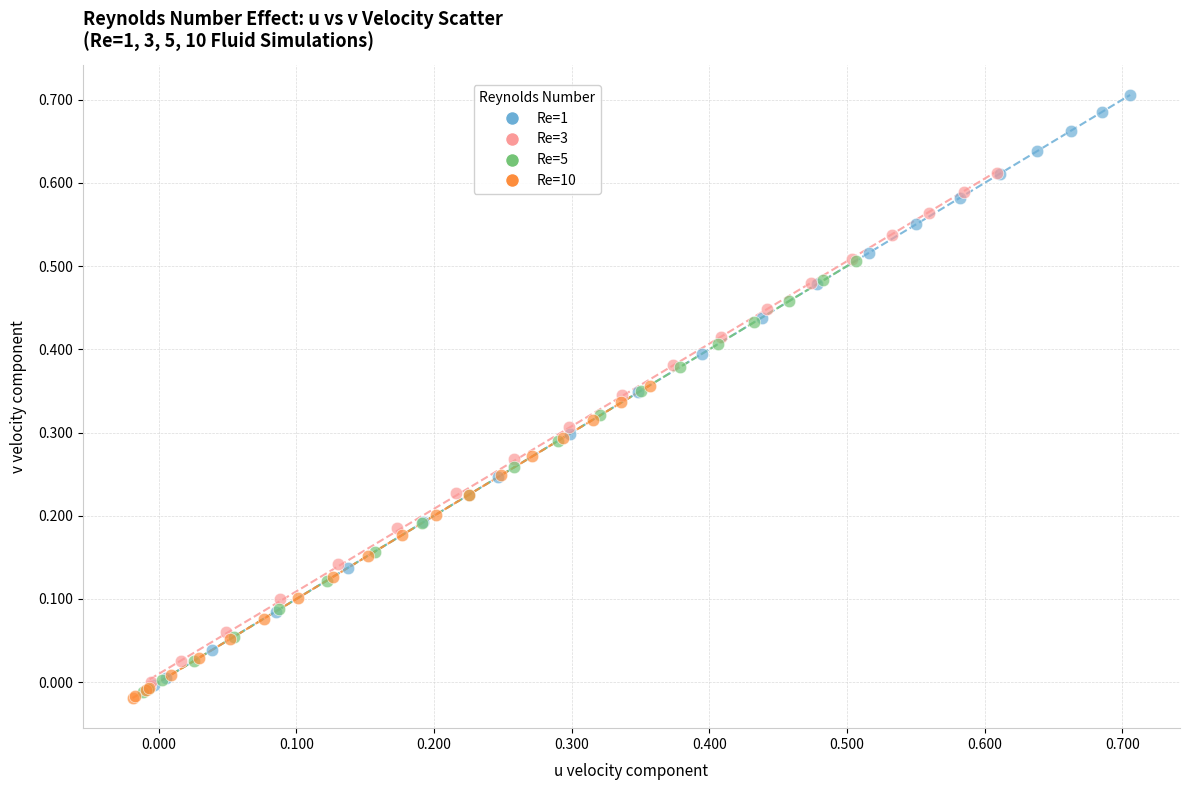

Which series contains the highest Y value?

Re=1